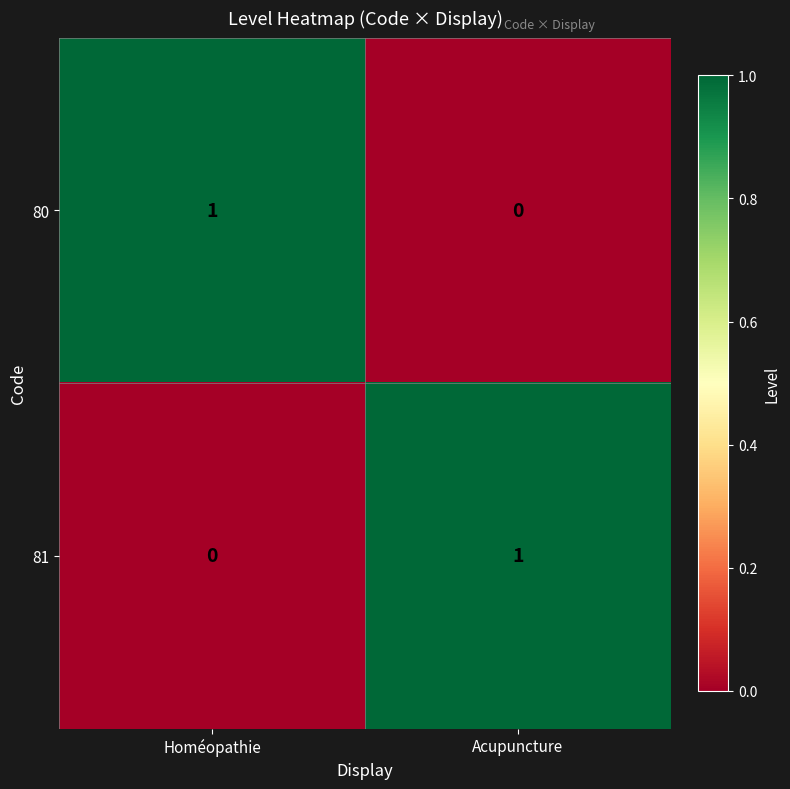

Reading right to left, transcribe all the data shown in this chart.

80: 0	1
81: 1	0